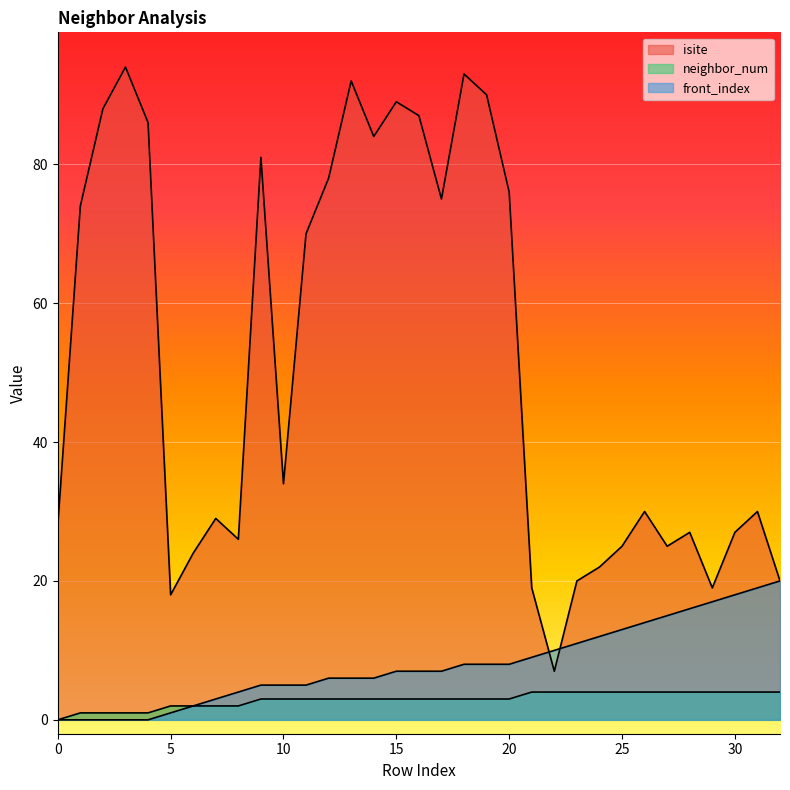

What is the difference between the maximum and minimum values in the isite series?

87